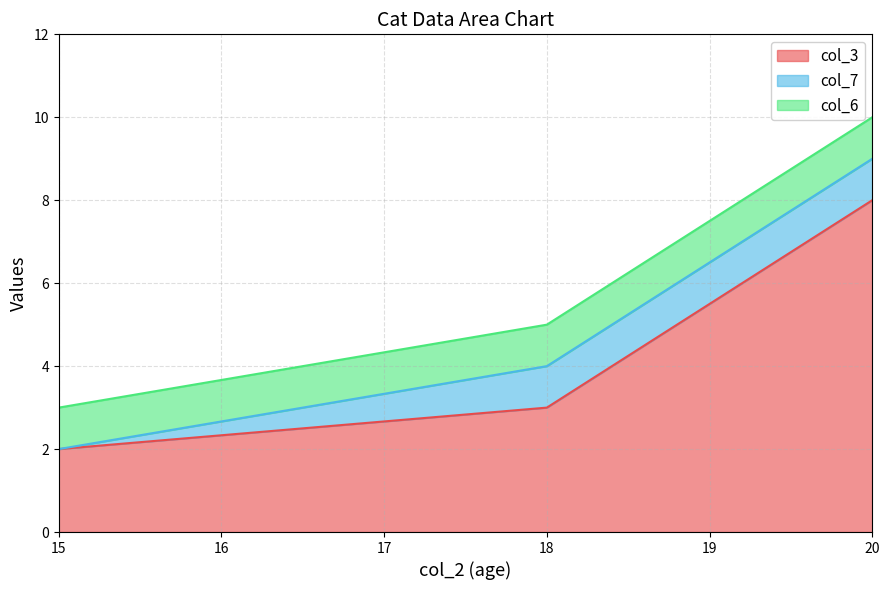

How many col_7 values are between 0 and 1?

3